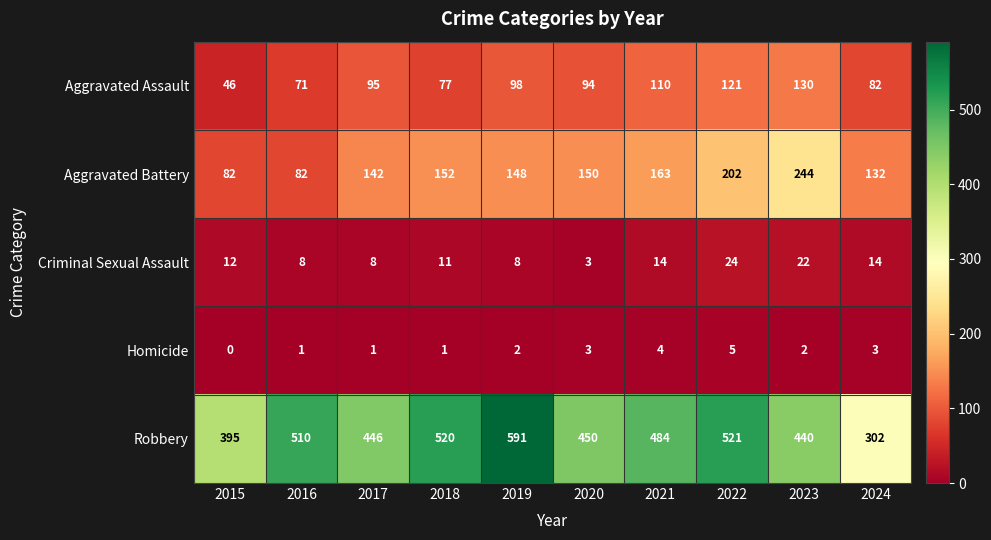

At how many categories does at least one series exceed 42?

10